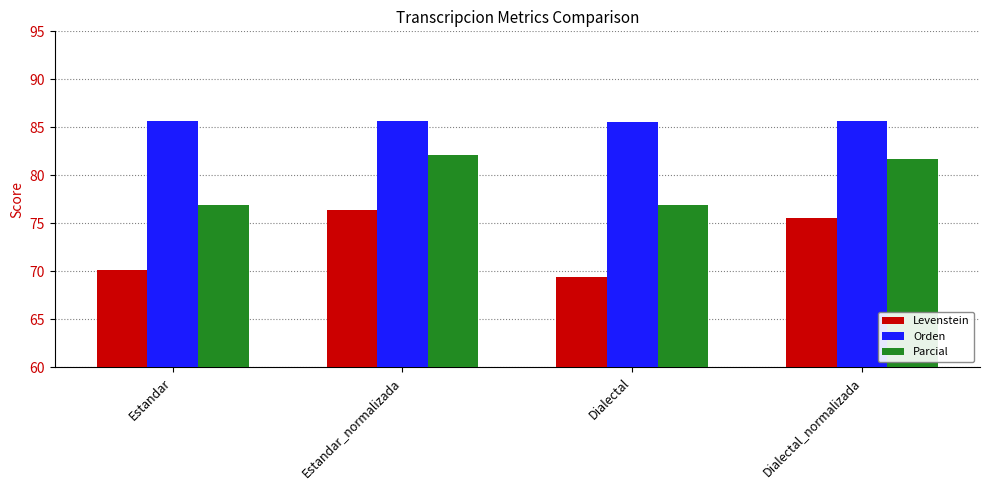

How many categories are shown in the chart?

4